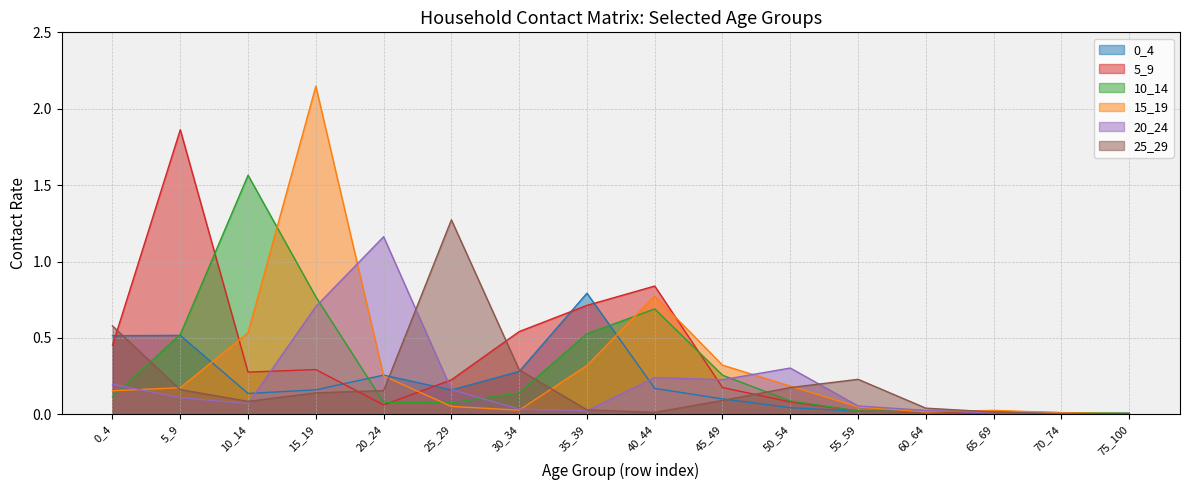

What is the highest value of the 5_9 series?

1.9